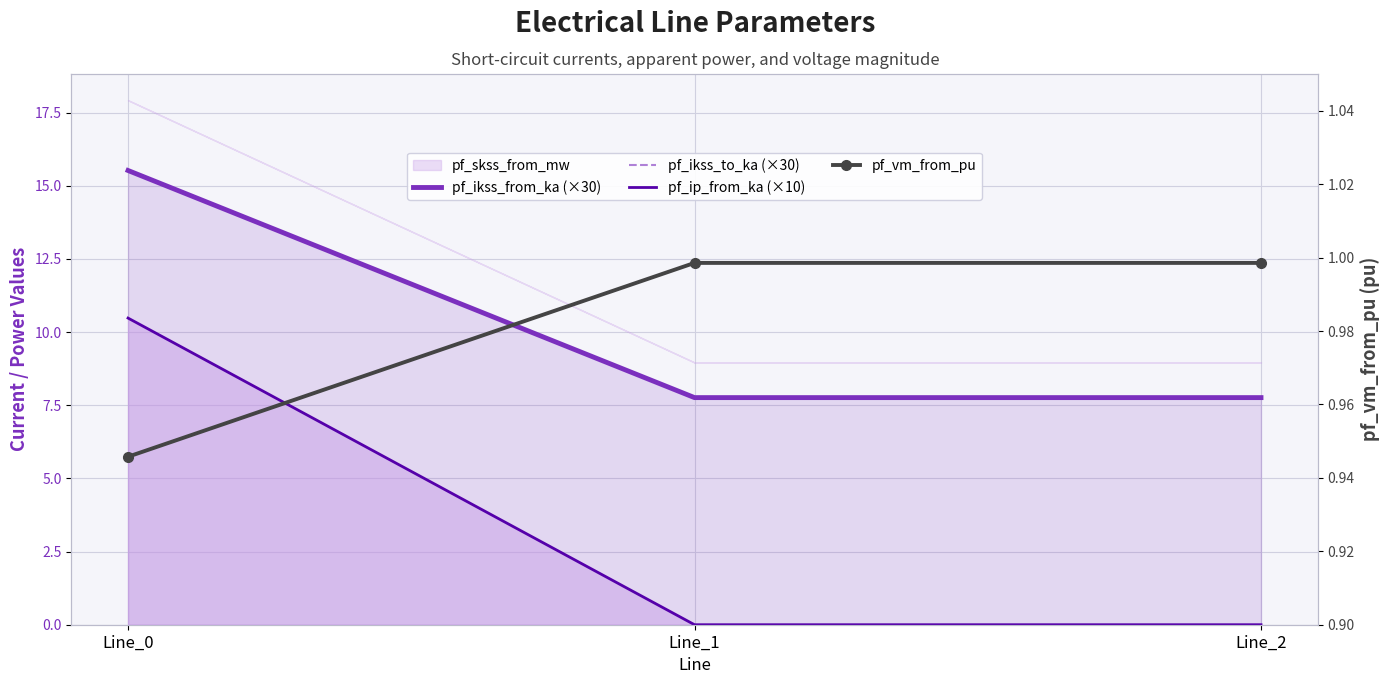

Which has a higher value, Line_0 or Line_2?

Line_0